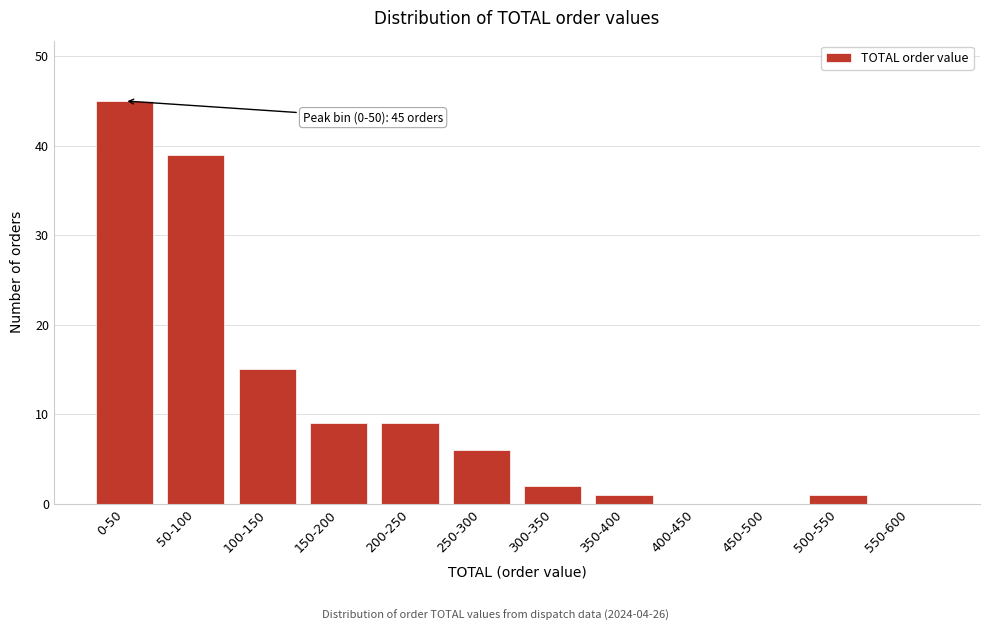

Reading right to left, what are all the values shown in this chart?

550-600=0	500-550=1	450-500=0	400-450=0	350-400=1	300-350=2	250-300=6	200-250=9	150-200=9	100-150=15	50-100=39	0-50=45